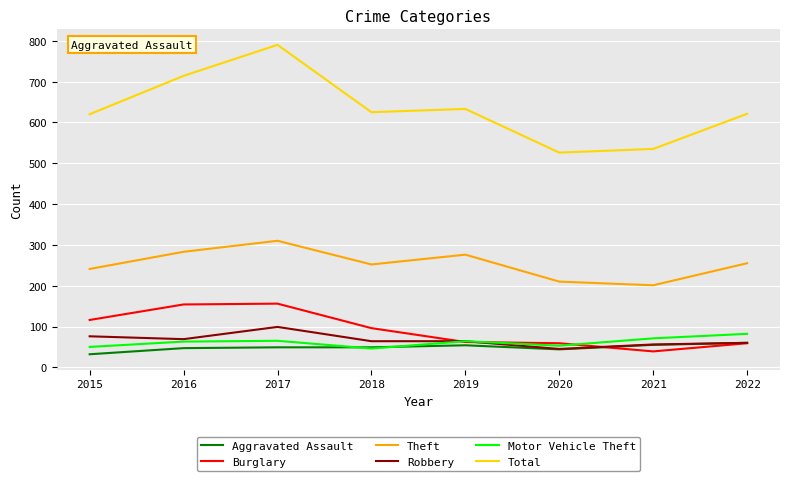

The value of Aggravated Assault at 2016 is 21. True or false?

False